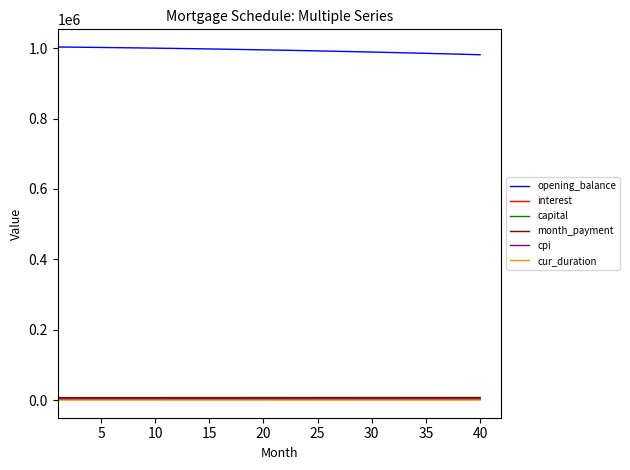

What is the average value of the interest series?

3726.8